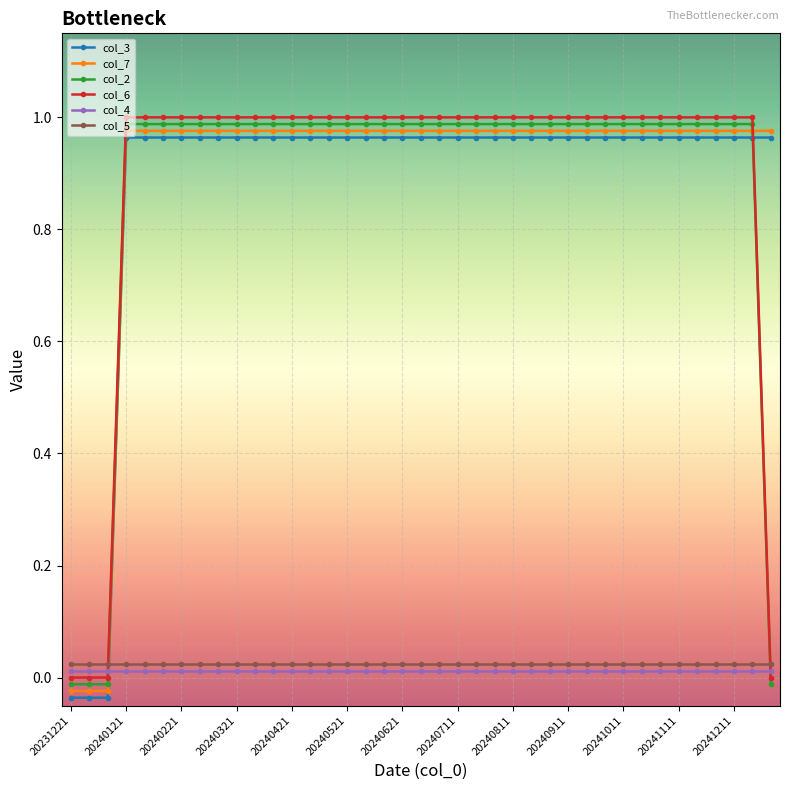

How many values in the col_3 series exceed 0?

36